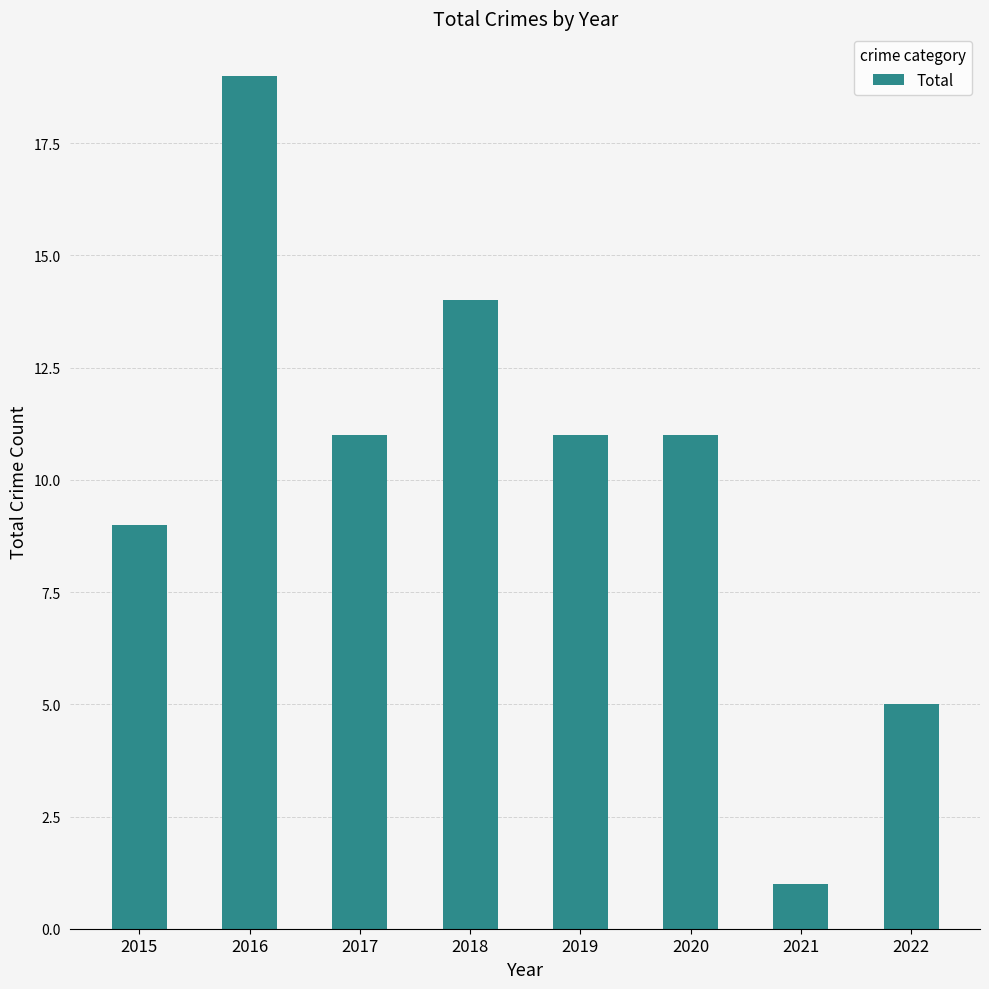

How many bars are there in total?

8